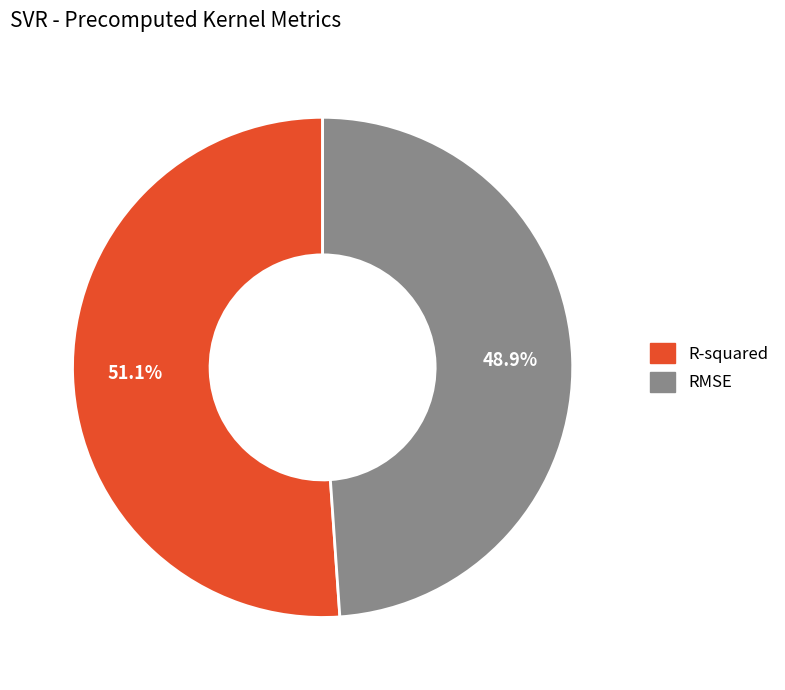

Combined, what portion of the pie is RMSE and R-squared?

100.0%